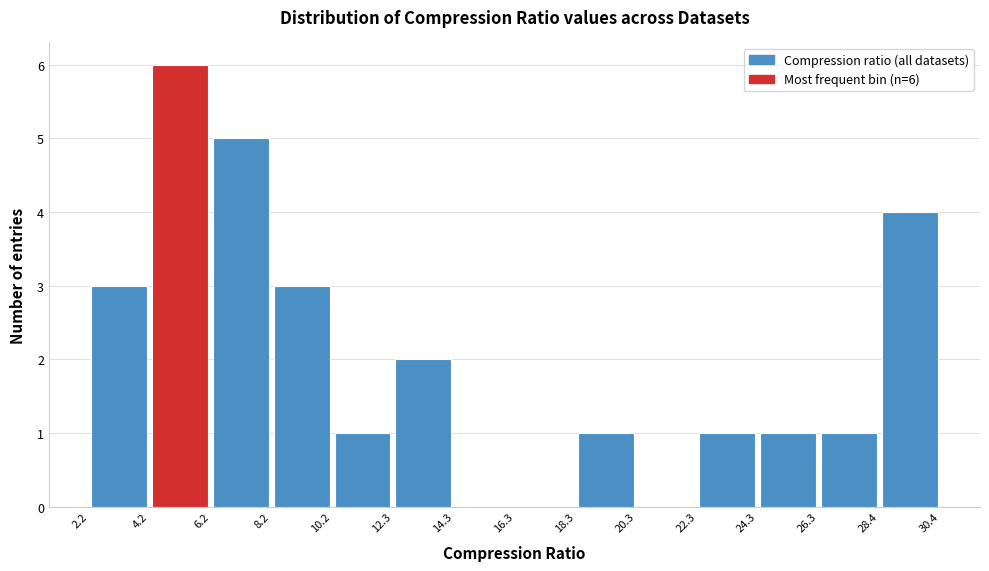

Over which range of the x-axis is the bar tallest?

4.2 to 6.2